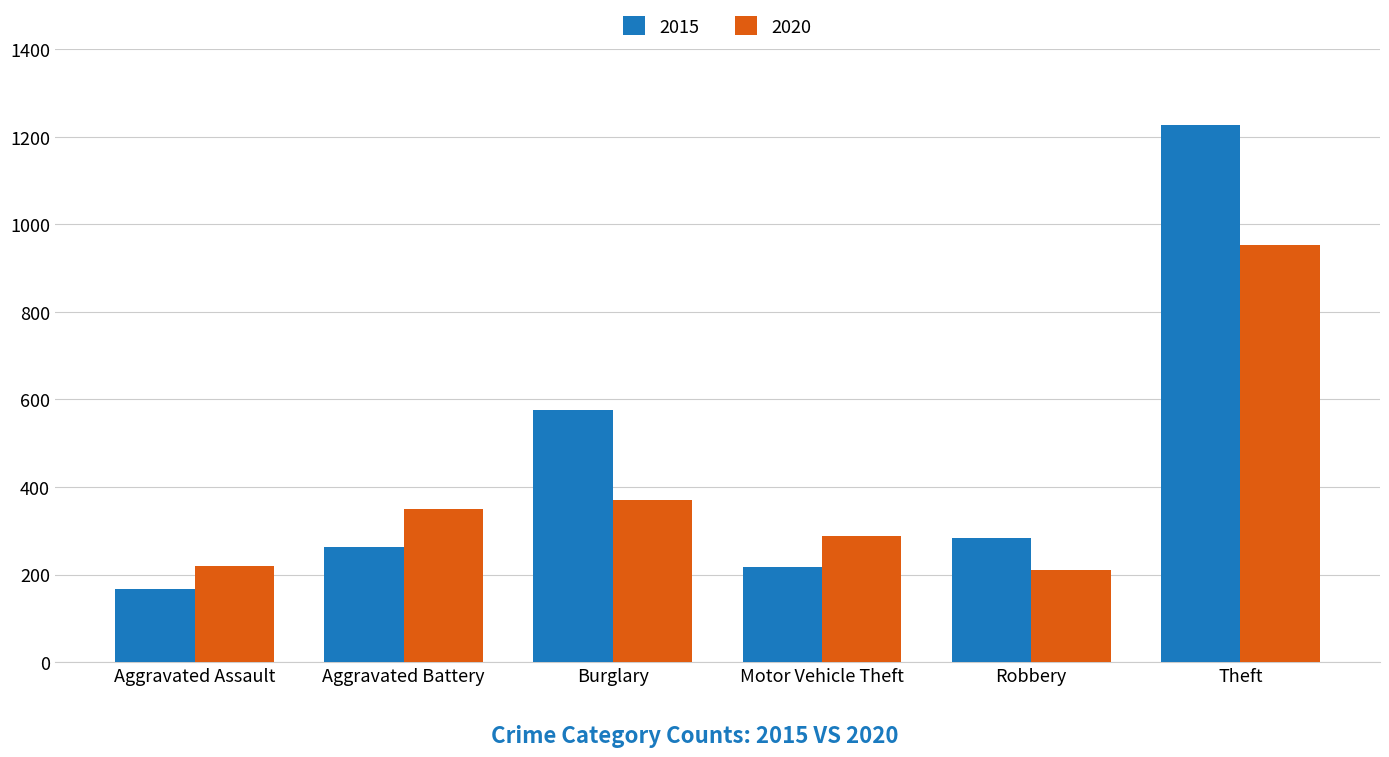

What position from the right is Robbery?

2